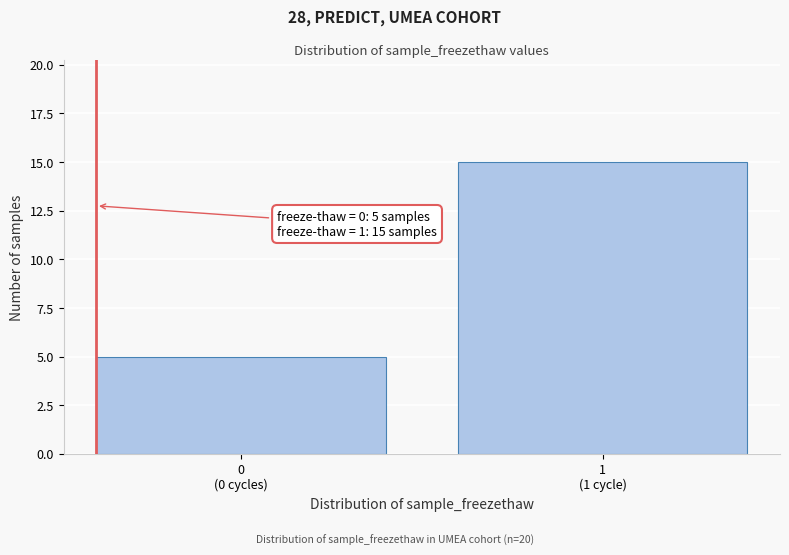

Reading left to right, list all the values displayed in this chart.

5	15